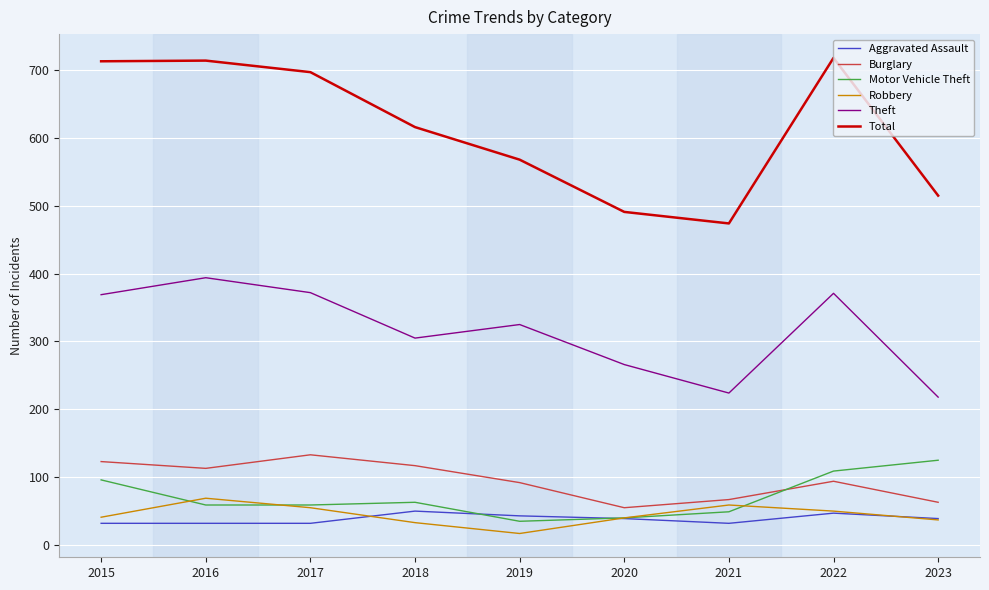

Which series has the largest total across all categories?

Total